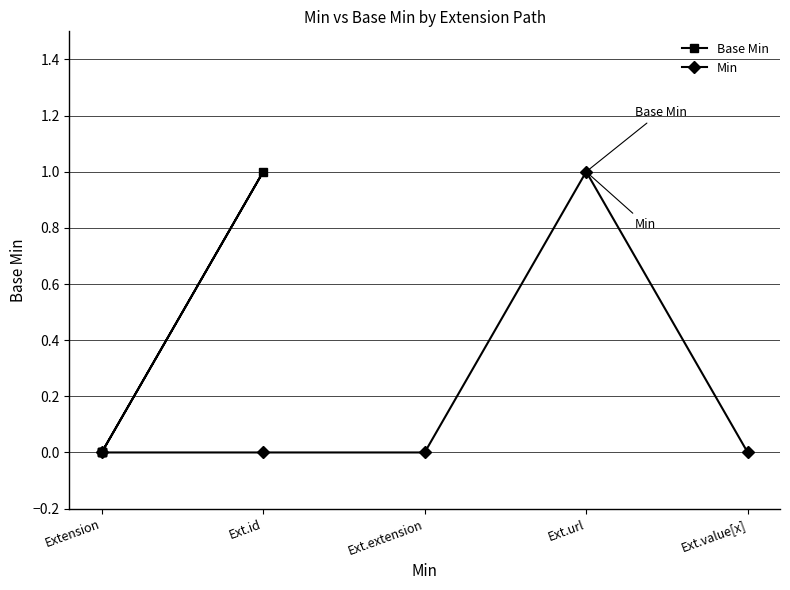

What is the sum of all Base Min values?

1